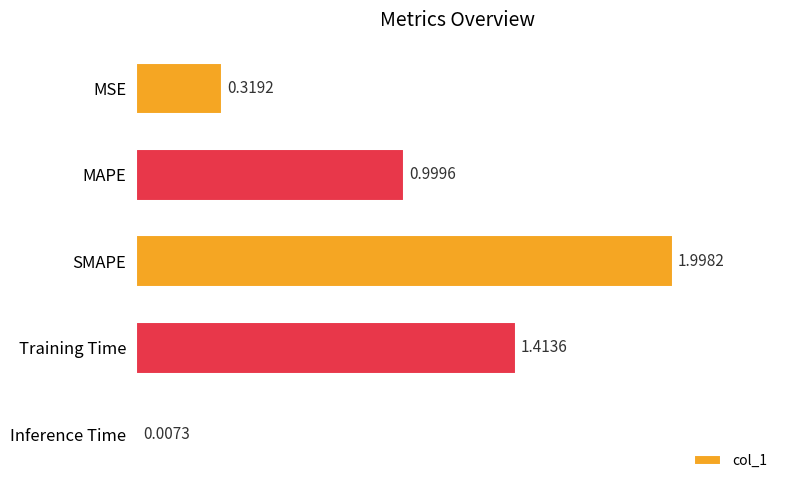

What is the change in value from Training Time to Inference Time?

-1.4